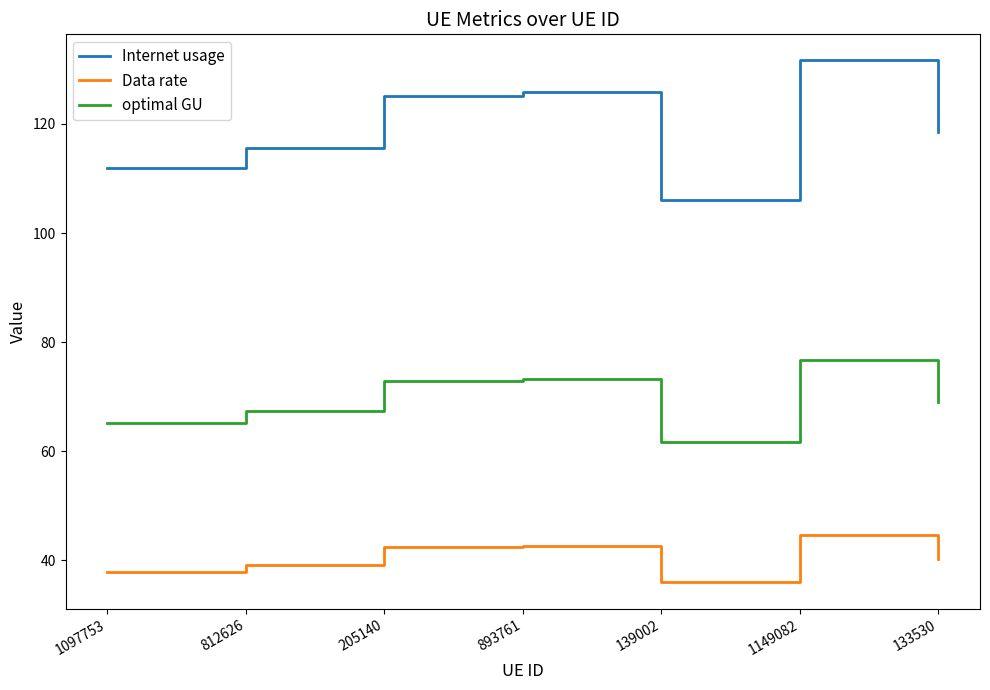

Is this an area chart (filled region under the line)?

No